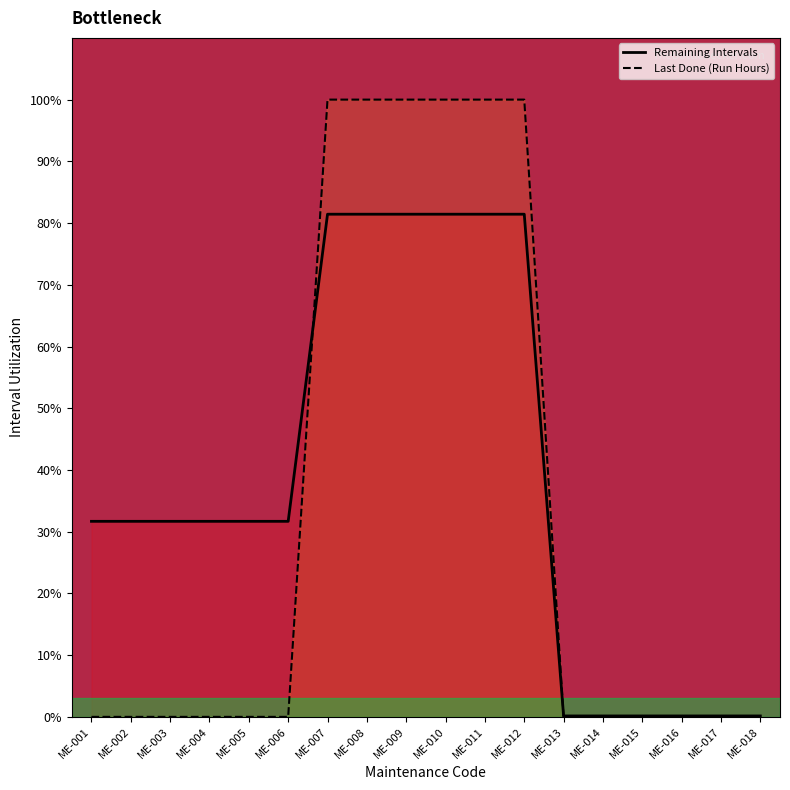

Which has a higher value, ME-003 or ME-018?

ME-003